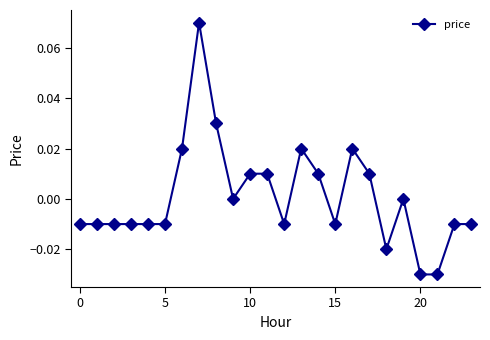

True or false: the data has more than 2 interior local peaks.

True